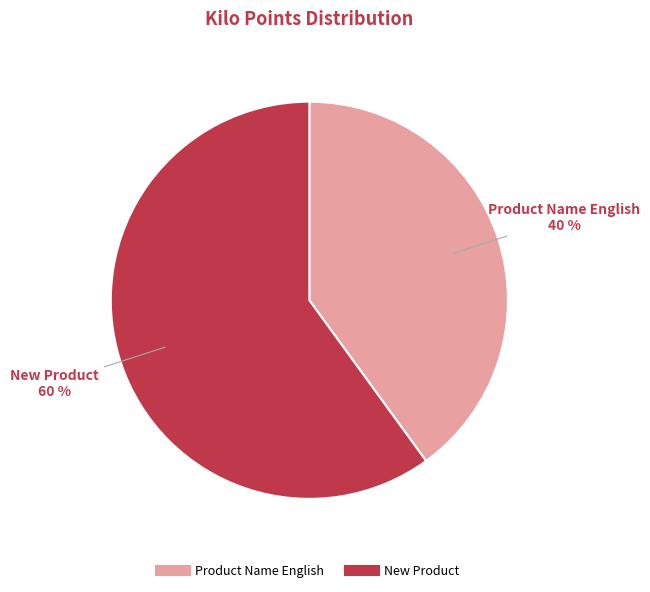

What is the majority slice?

New Product